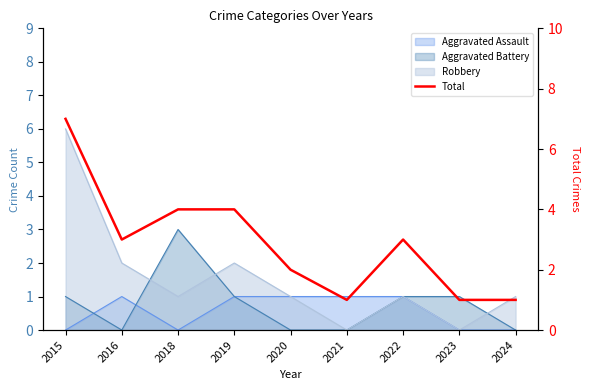

List the labels in order of value, smallest first.

2021, 2023, 2024, 2020, 2016, 2022, 2018, 2019, 2015